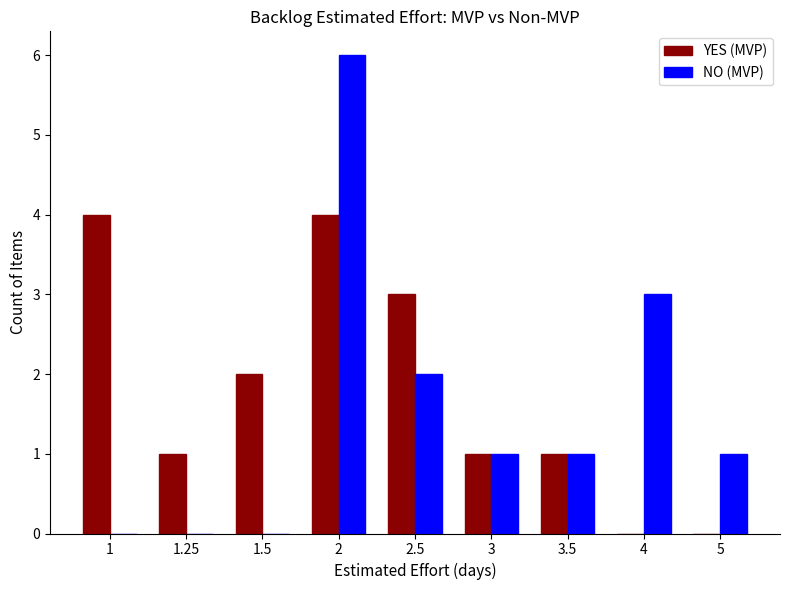

Reading left to right, extract all data points from this chart.

YES (MVP): 1=4	1.25=1	1.5=2	2=4	2.5=3	3=1	3.5=1	4=0	5=0
NO (MVP): 1=0	1.25=0	1.5=0	2=6	2.5=2	3=1	3.5=1	4=3	5=1